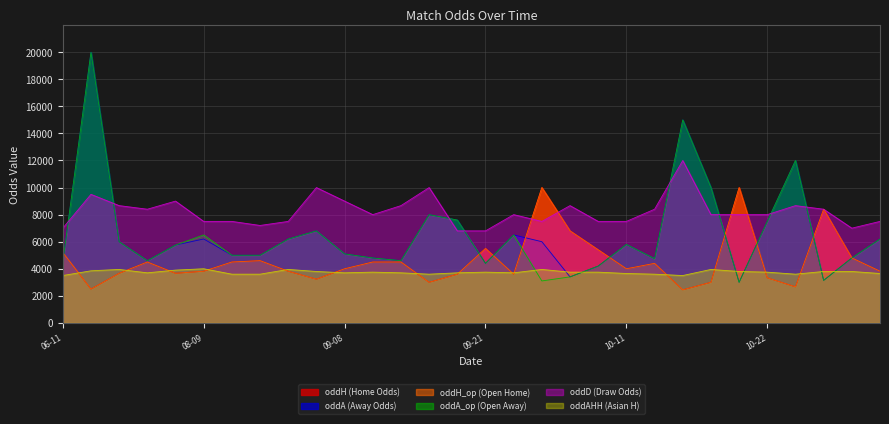

How many lines are shown in the chart?

6